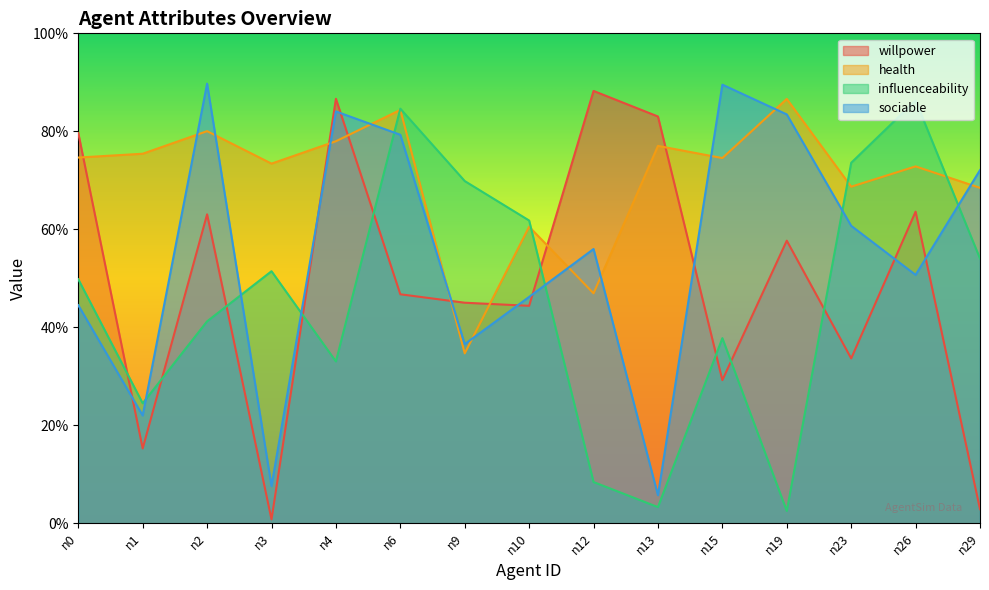

Which series has the widest spread of values?

willpower